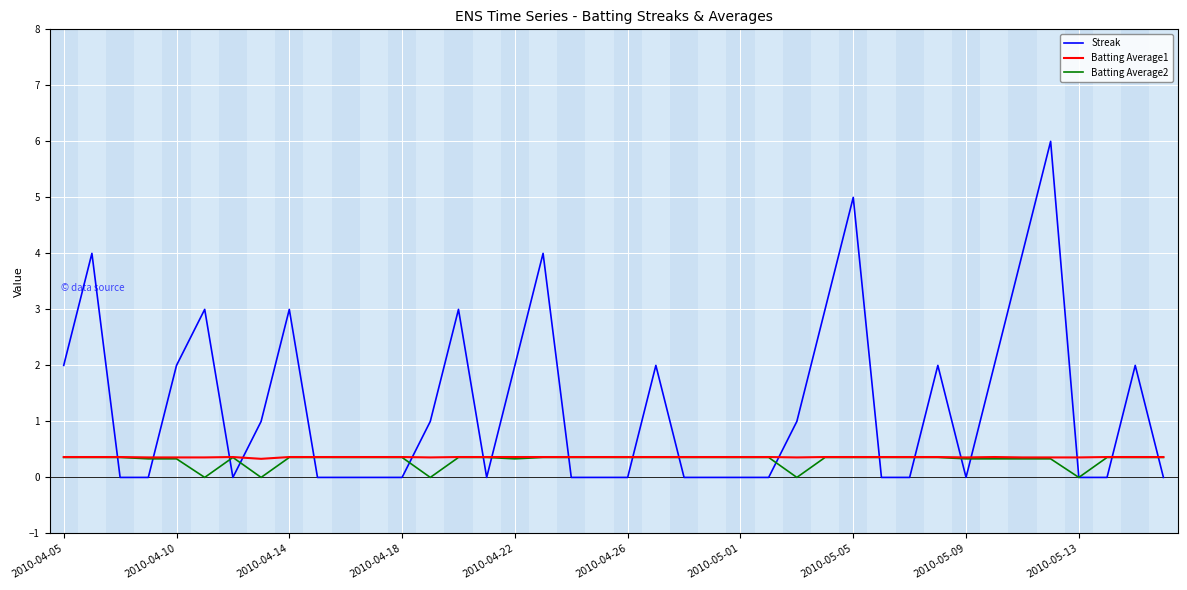

Which series has the widest spread of values?

Streak